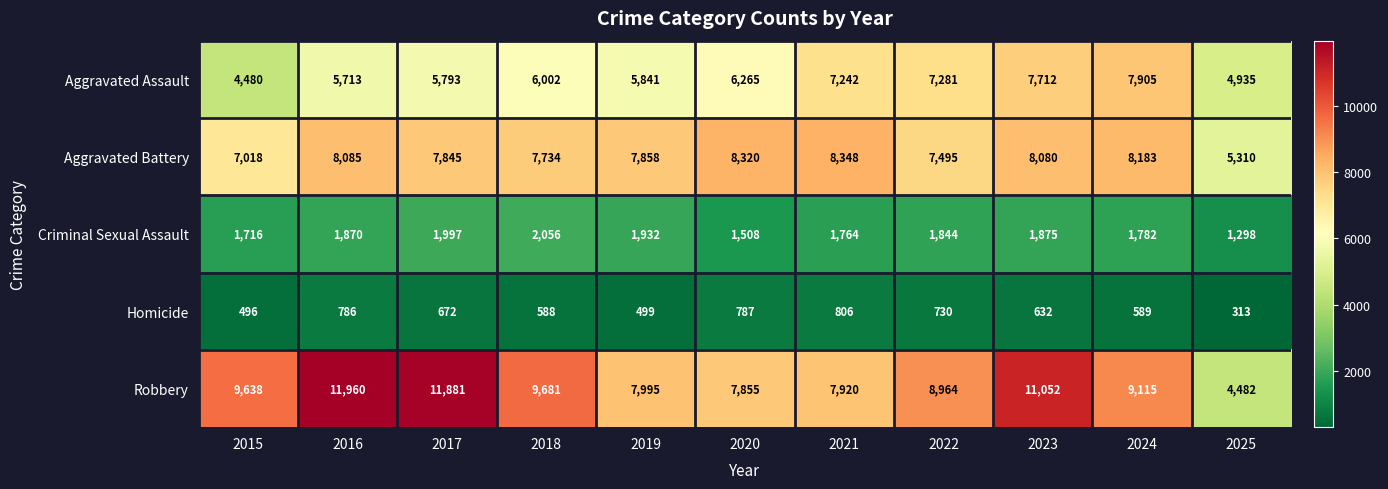

What value does the Aggravated Assault series have at 2017, to the nearest 100?

5800